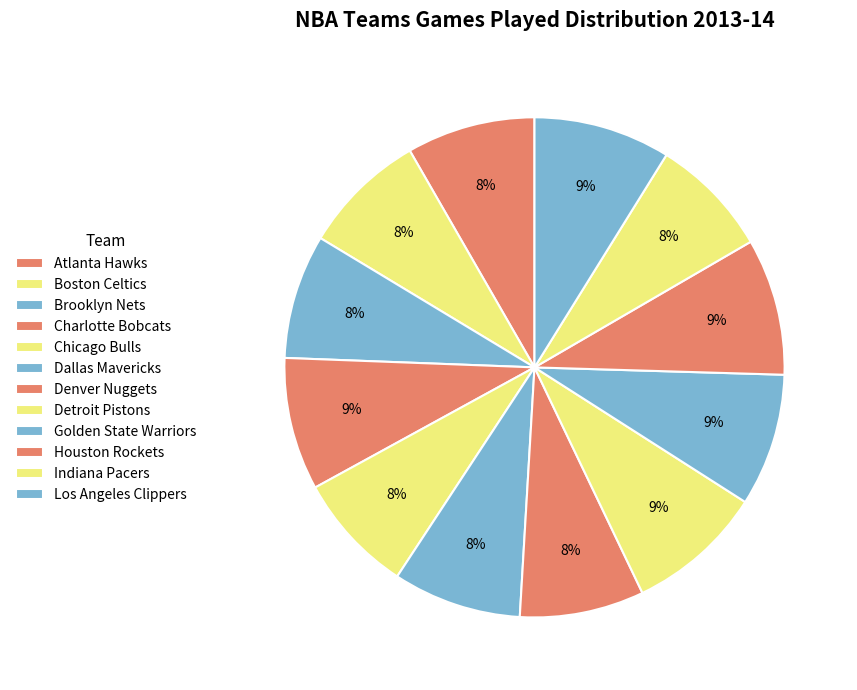

Count the number of slices in the pie.

12